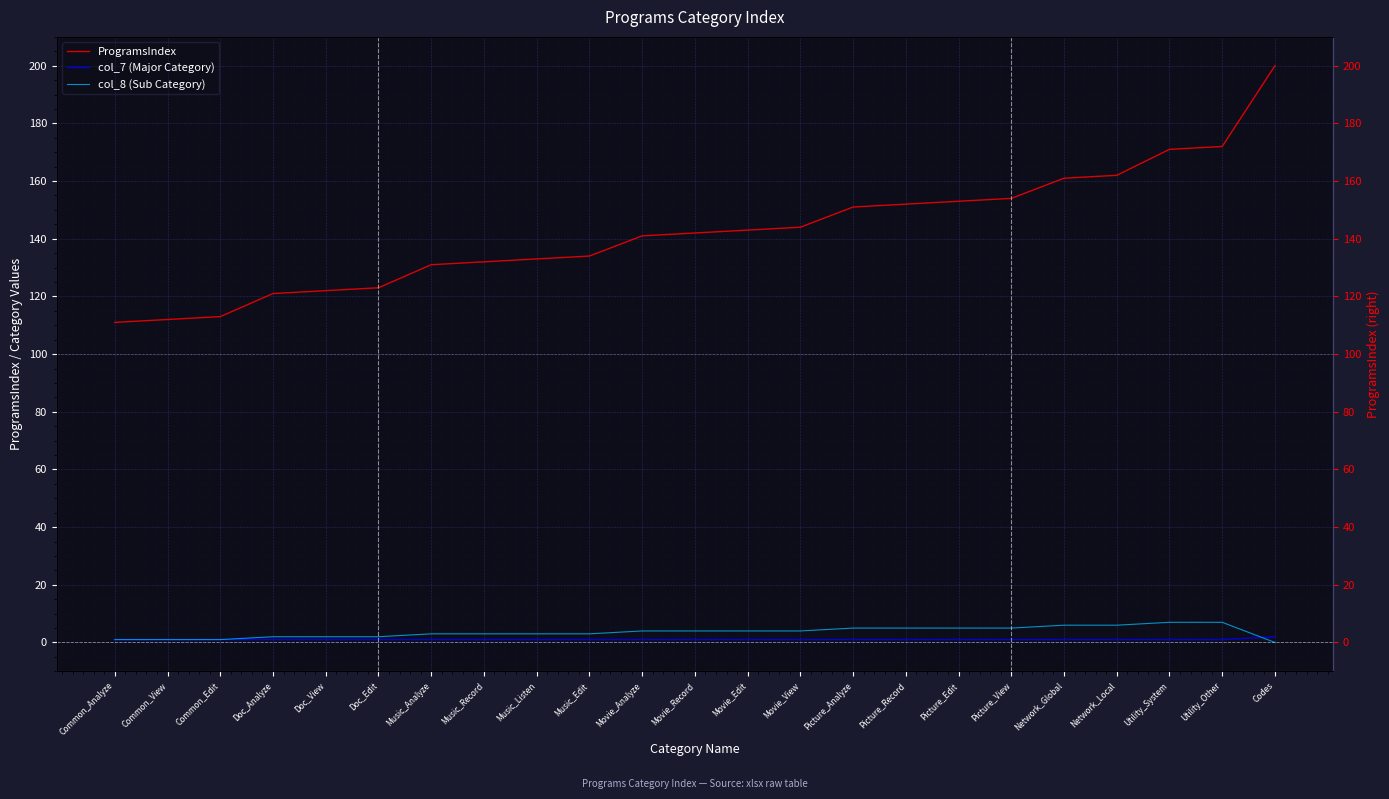

True or false: col_7 (Major Category) has more than 2 interior local peaks.

False